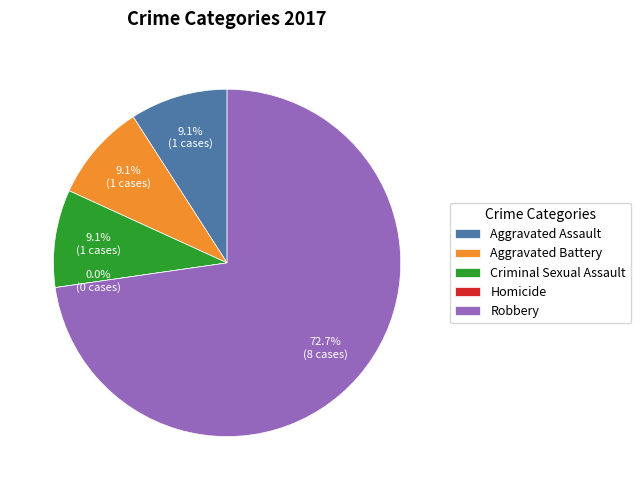

To the nearest percent, what is the difference between the Criminal Sexual Assault and Homicide slice percentages?

9%